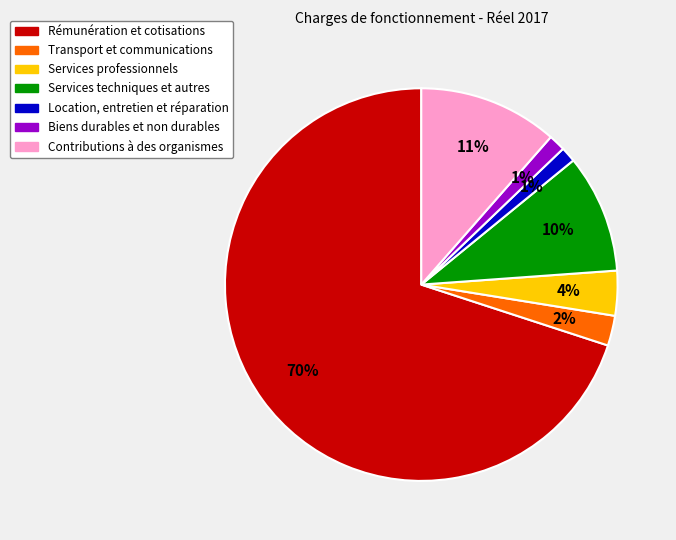

To the nearest percent, what is the average slice percentage?

14%